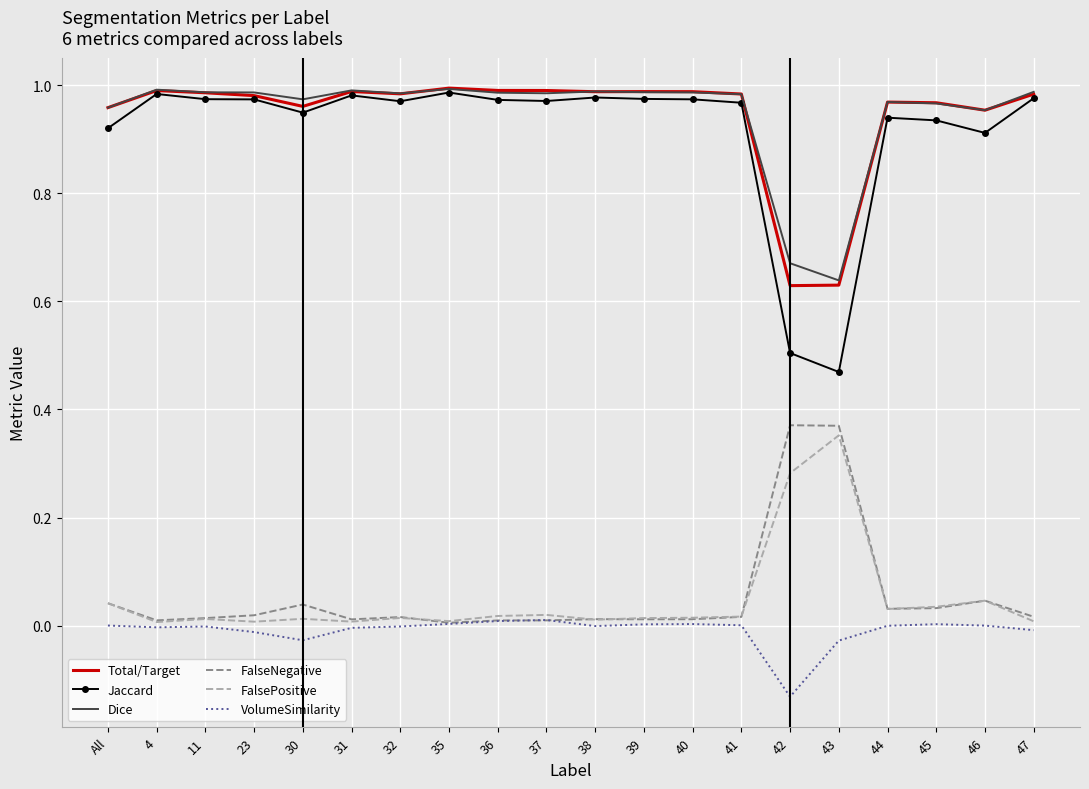

Which label corresponds to the smallest value in the chart?

42